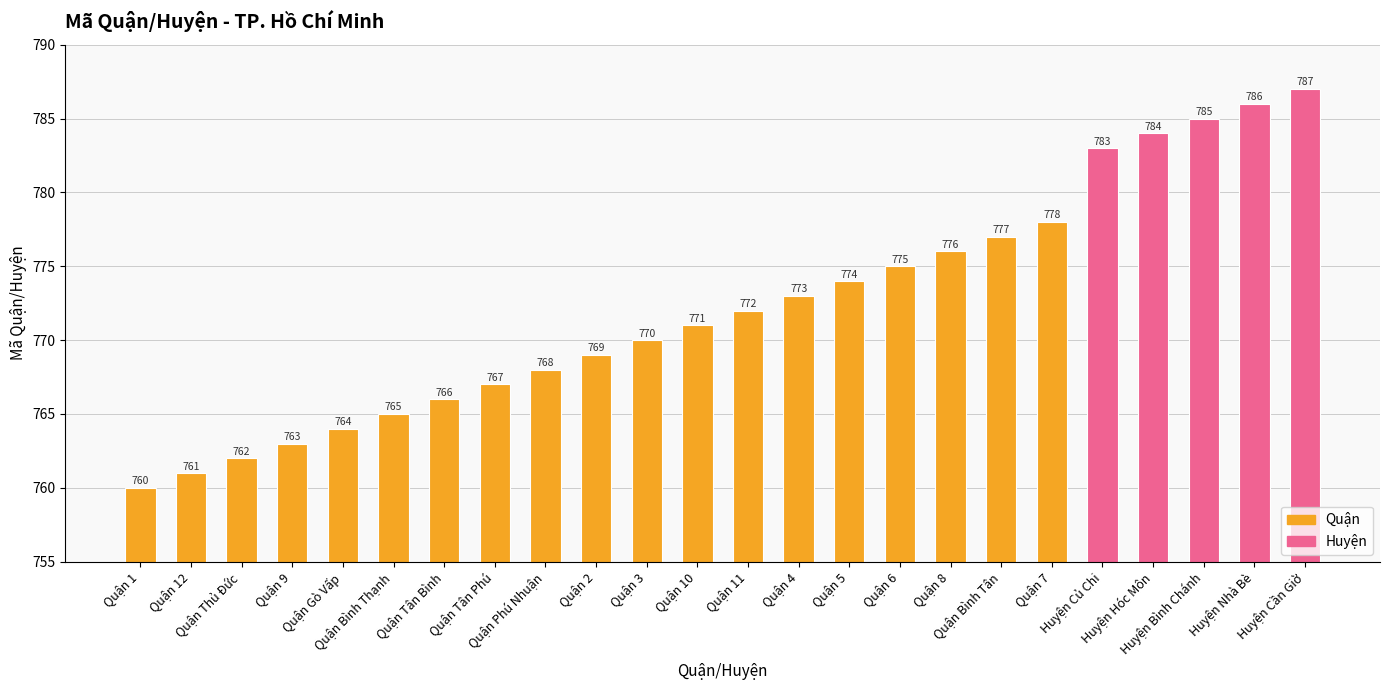

What is the maximum value shown in the chart?

787